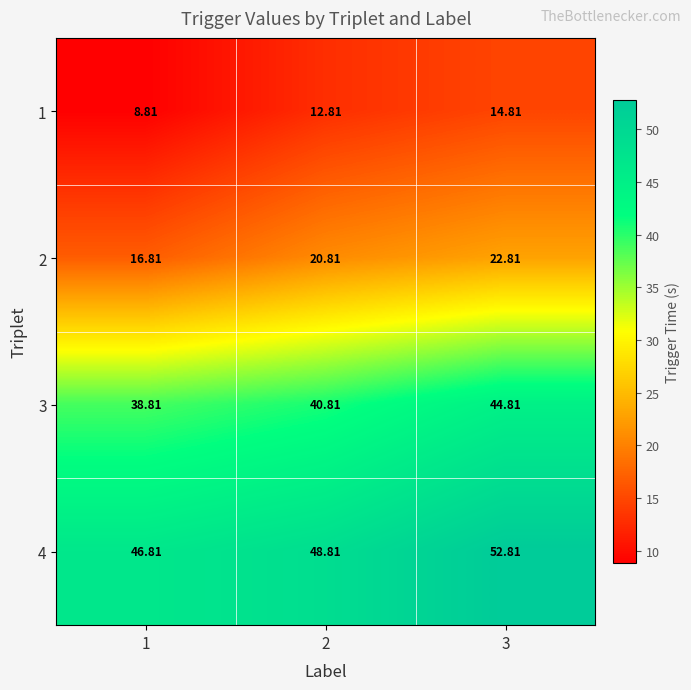

Is the value of 1 at 2 greater than the value of 3 at 3?

No